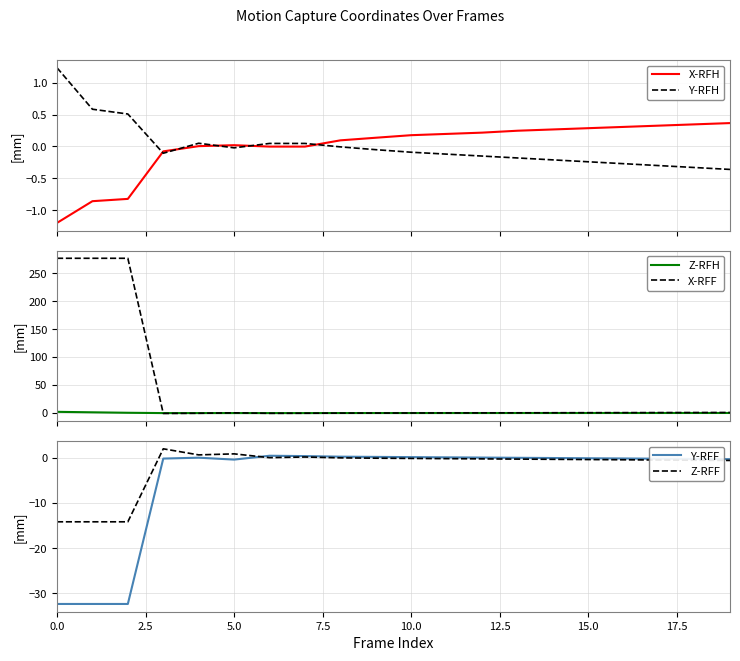

True or false: X-RFF and X-RFH cross at least once.

True